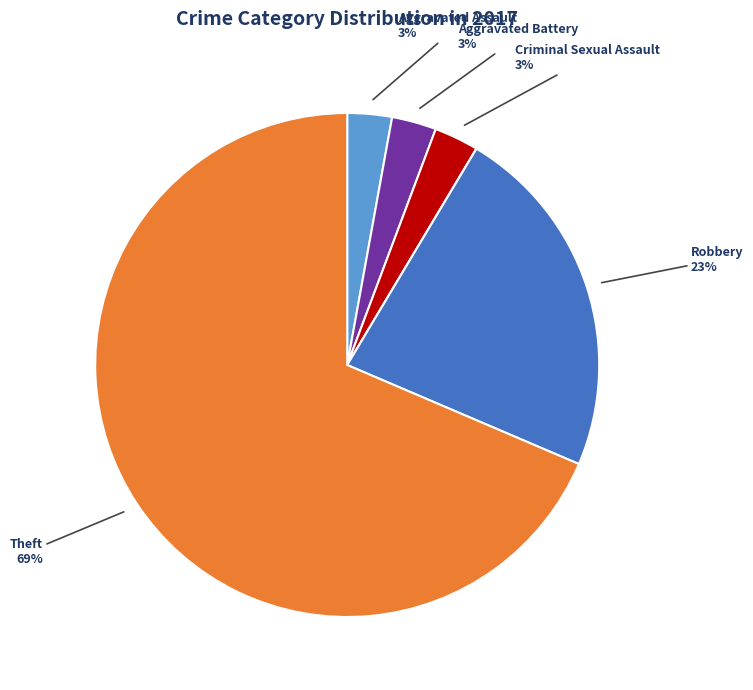

To the nearest percent, what is the average slice percentage?

17%